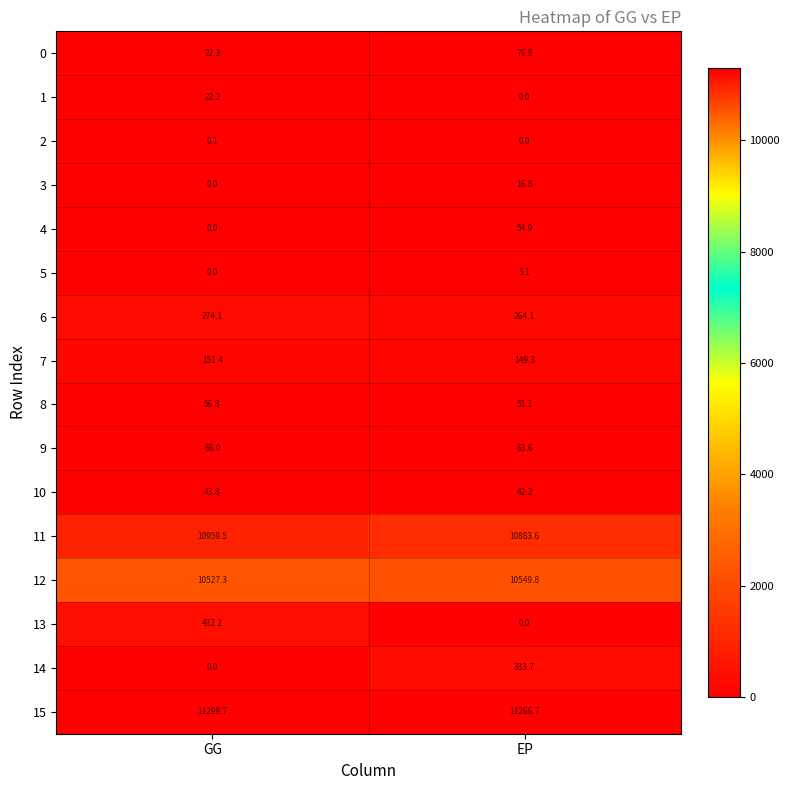

Is it true that 12 equals 14540.3 at EP?

False